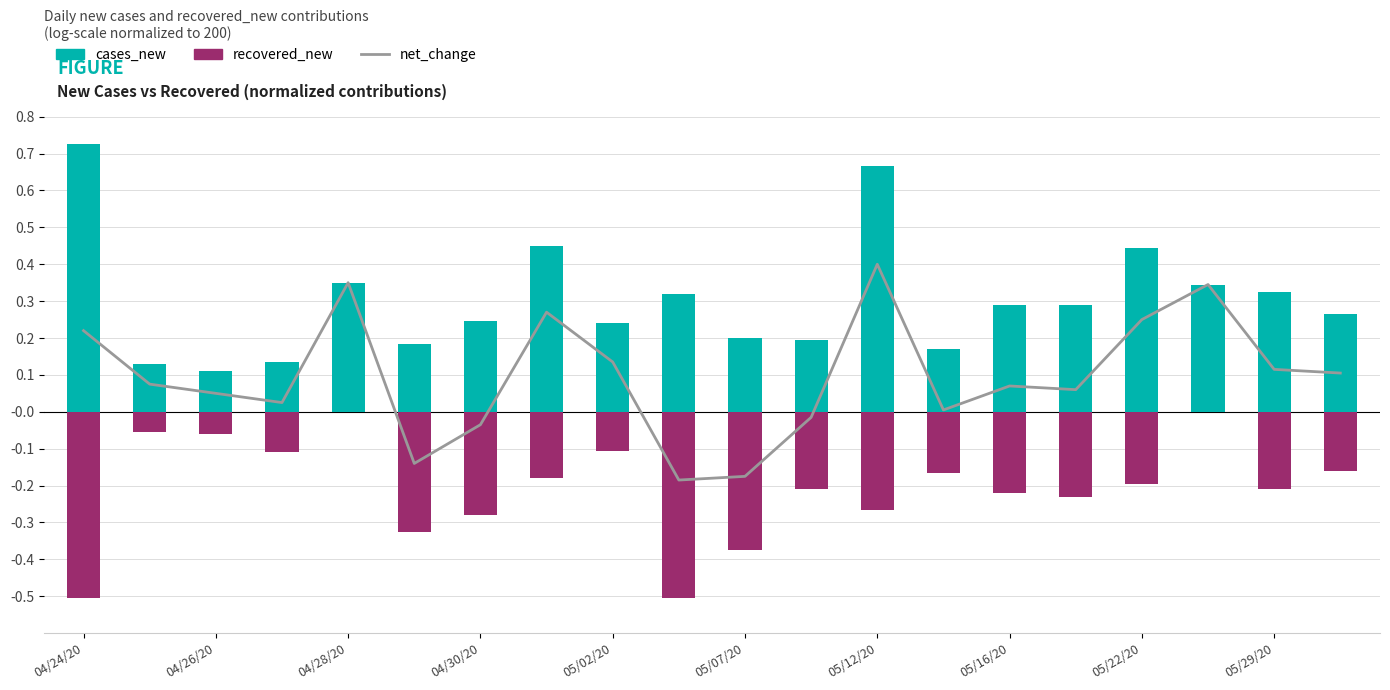

Is the value of recovered_new at 05/07/20 greater than the value of net_change at 04/28/20?

No